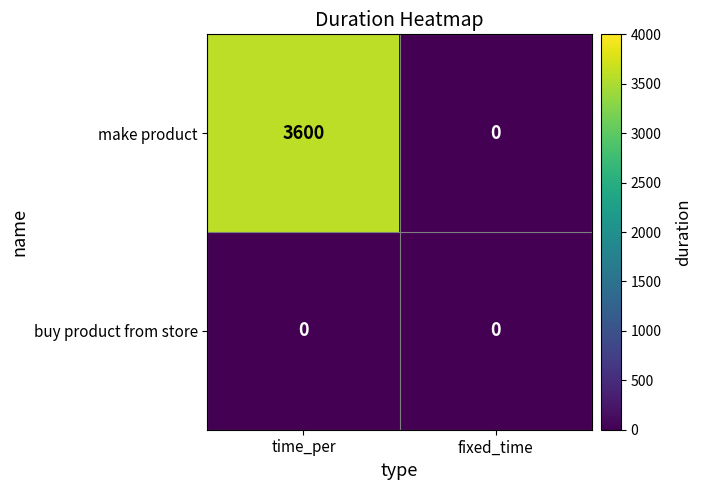

How many data points does each series have?

2